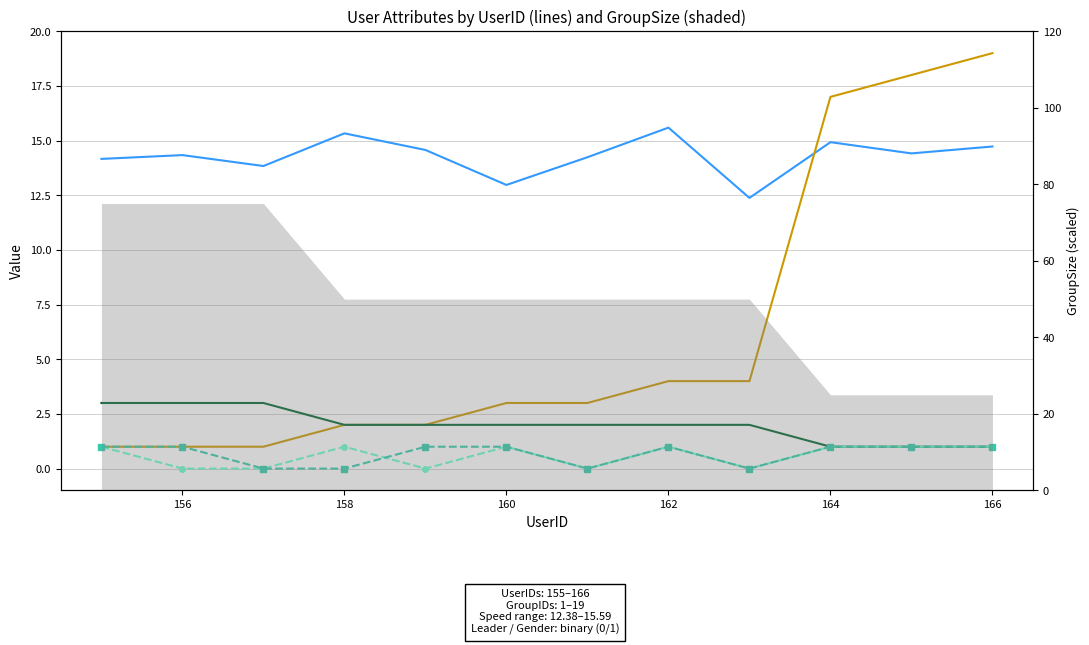

True or false: GroupSize and Gender intersect in this chart.

False